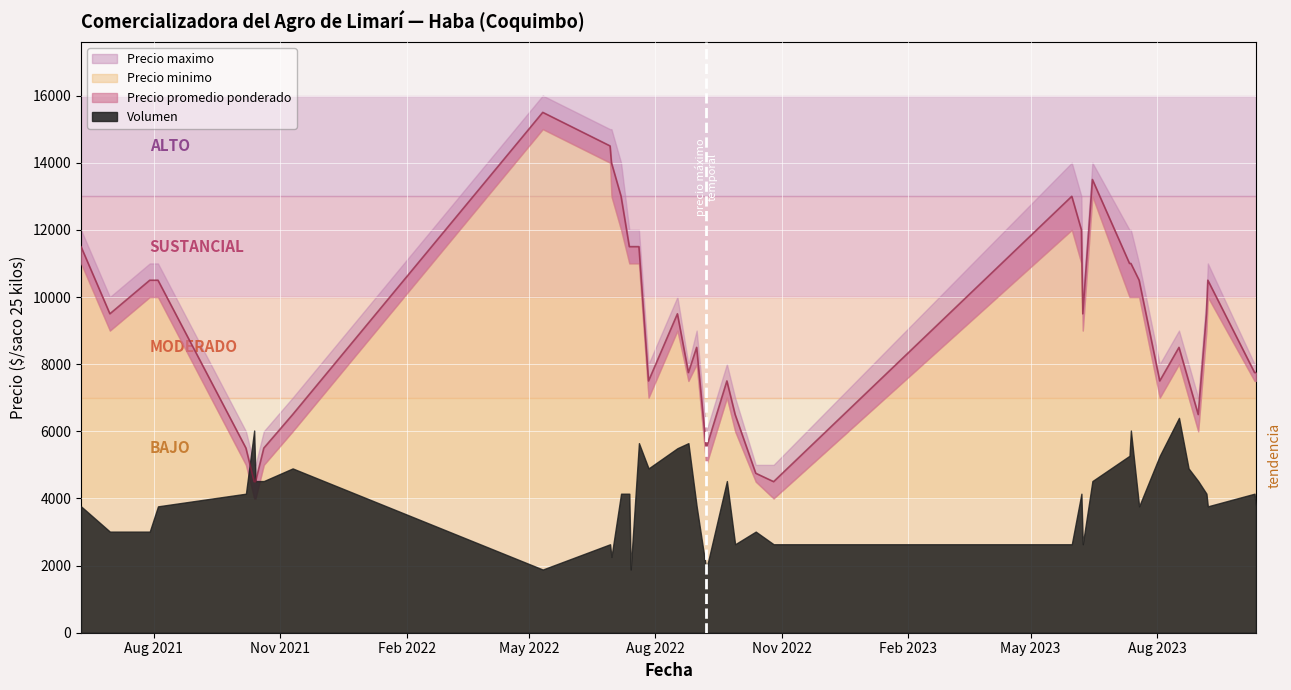

Which series changed the most between 2023-06-07 and 2021-10-13?

Precio maximo